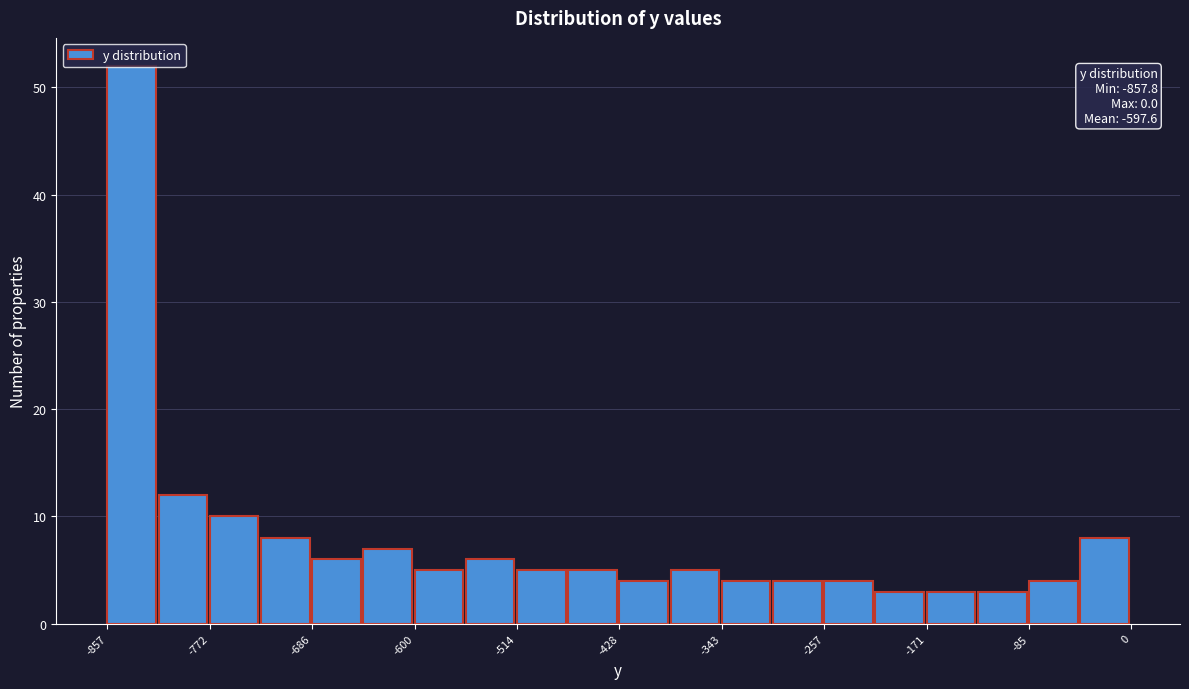

Over which range of the x-axis is the bar tallest?

-860 to -810